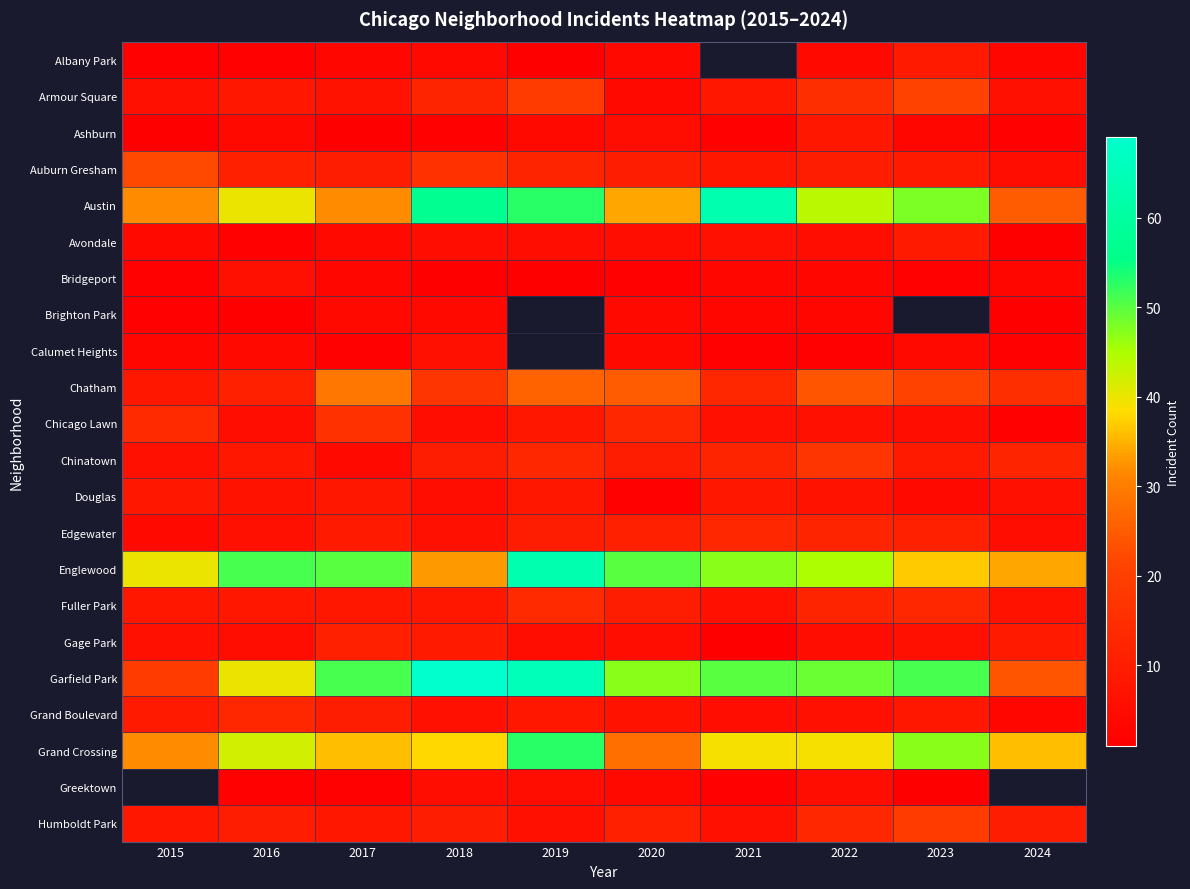

True or false: Grand Boulevard has a value of 3.0 at 2024.

True